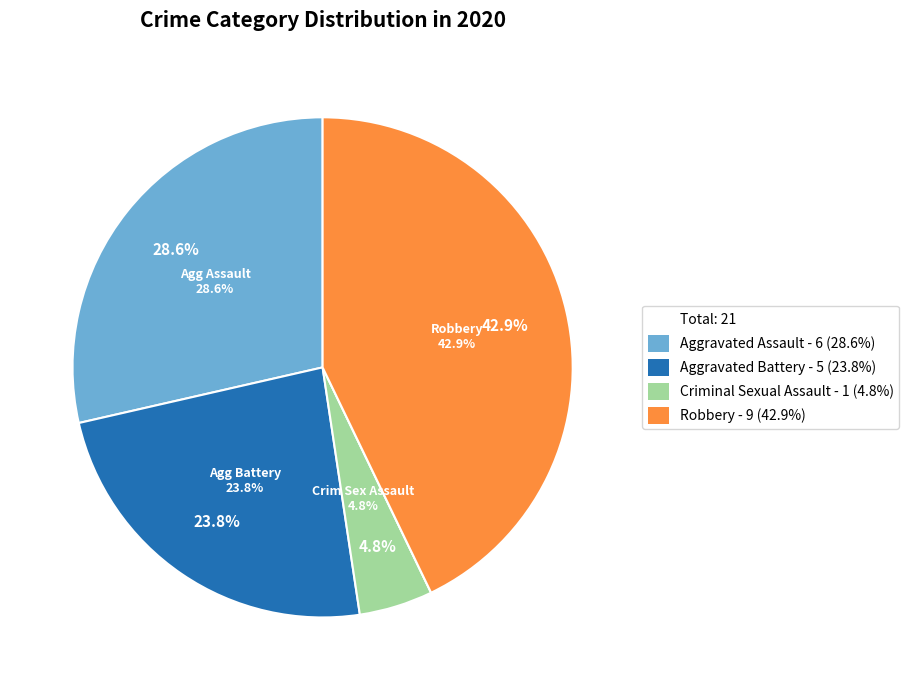

How many segments does this pie chart have?

5